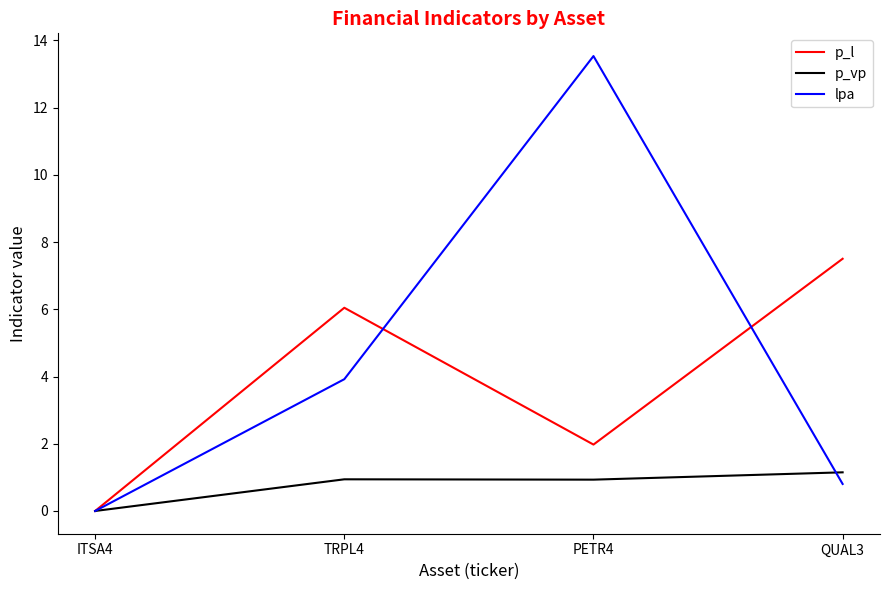

Between ITSA4 and PETR4, which series saw the biggest shift?

lpa